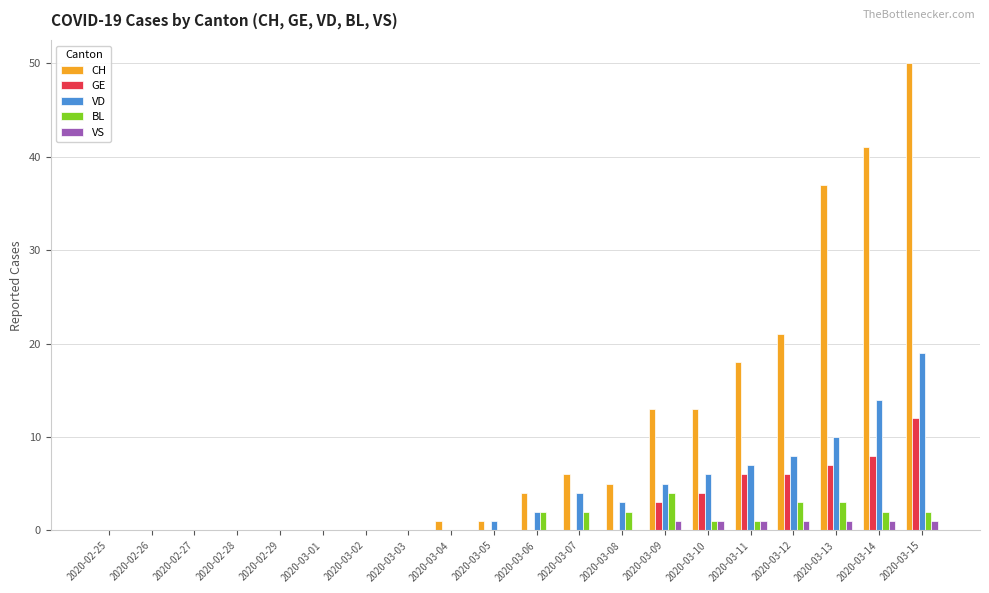

The VD series shows -12 at 2020-02-25. True or false?

False